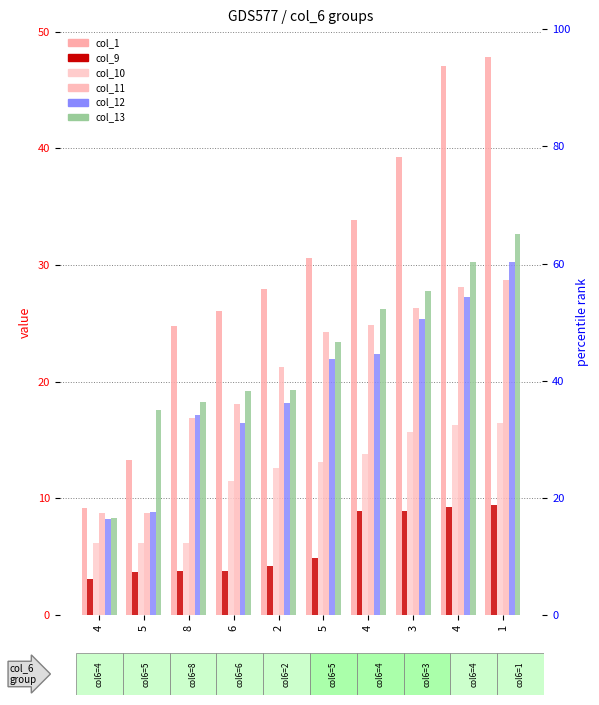

What is the label of the 9th bar from the right?

5